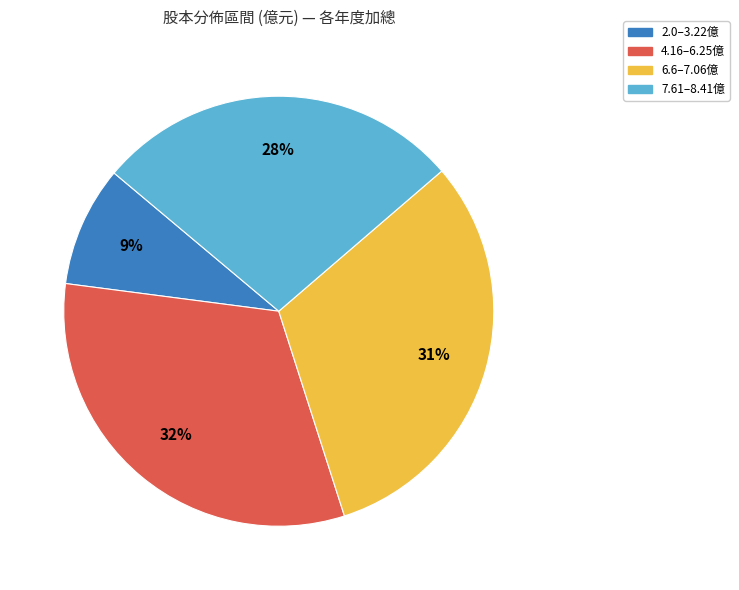

To the nearest percent, what is the difference between the largest and smallest slice percentages?

23%